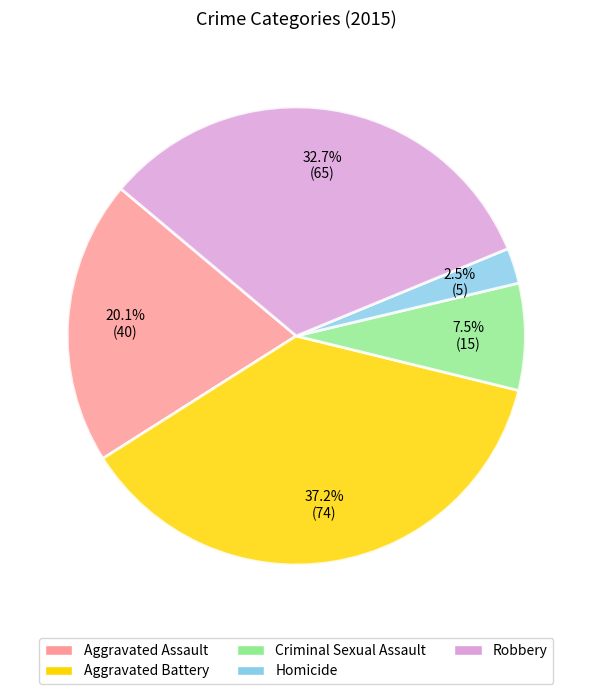

Count the number of slices in the pie.

5